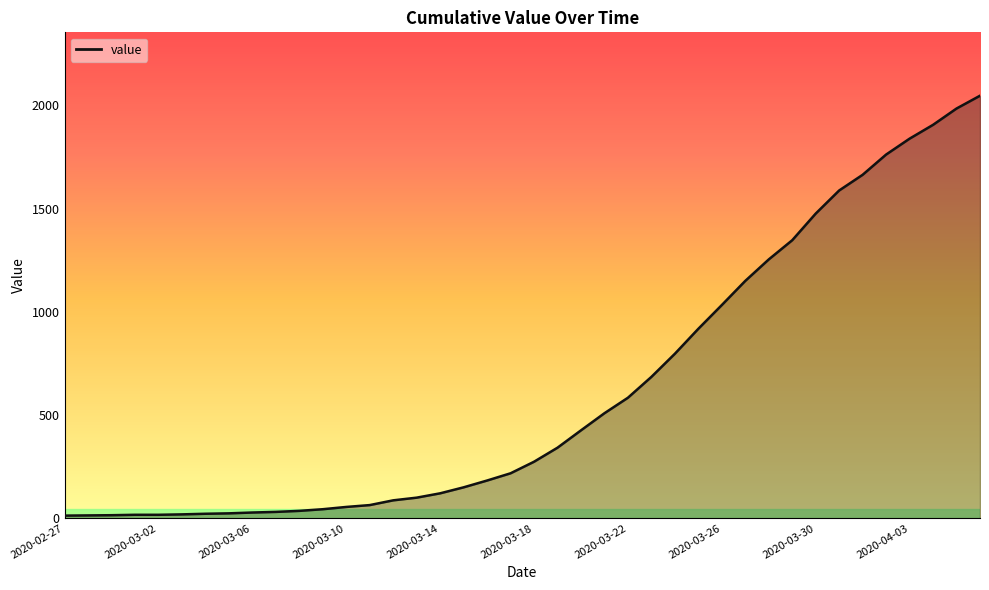

What is the difference between the maximum and minimum values?

2034